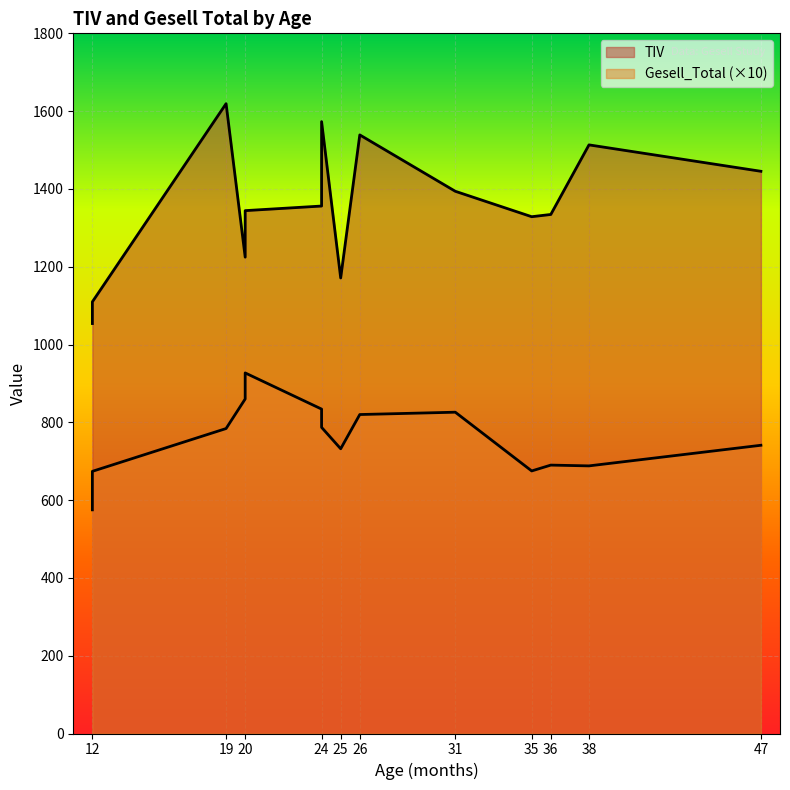

The TIV series shows 1334.3 at 36. True or false?

True